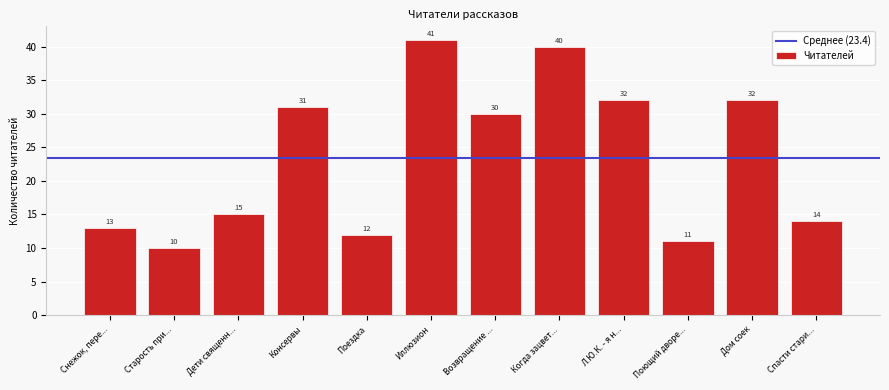

How many values are below 30?

6